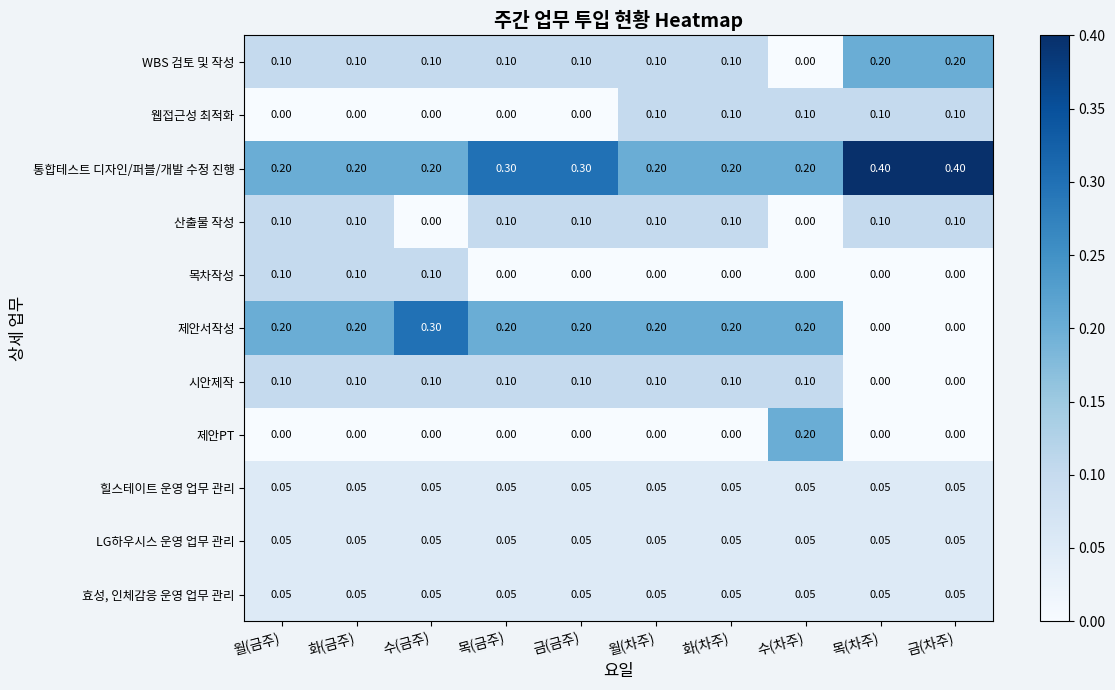

Which series has the widest spread of values?

제안서작성